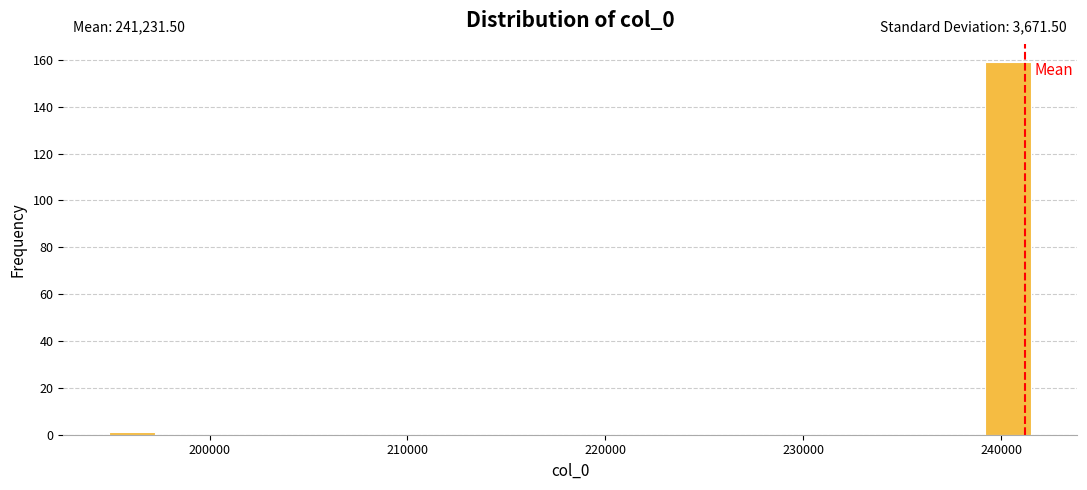

Read against the x-axis, roughly where is the centre of the tallest bar?

240000